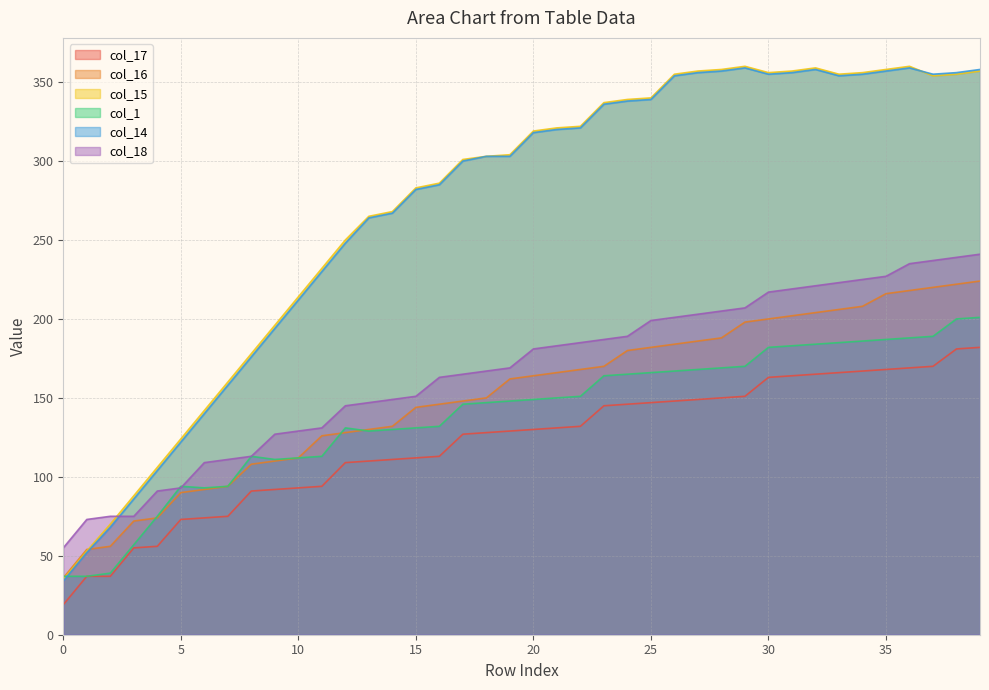

What is the sum of the col_14 values at 7 and 32?

516